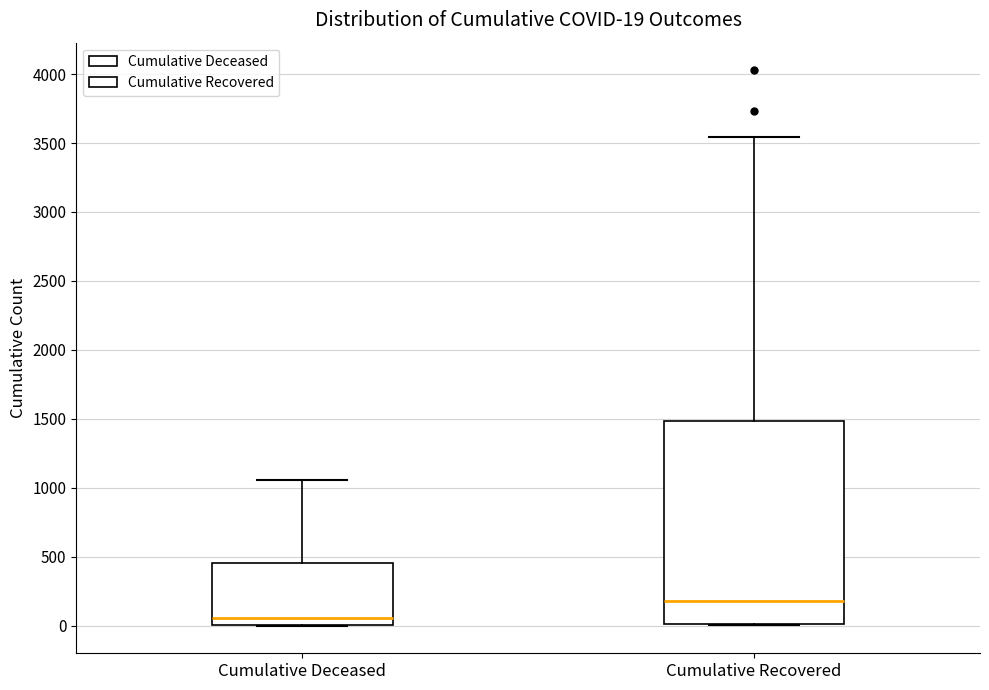

Which box is the tallest, from its lower edge to its upper edge?

Cumulative Recovered